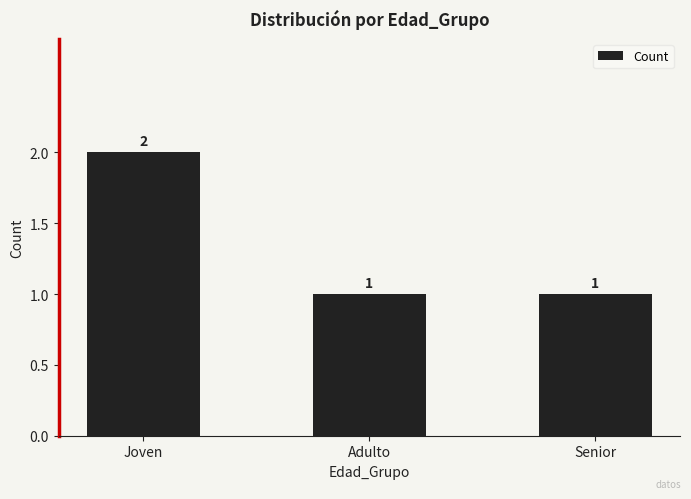

Reading right to left, extract all data points from this chart.

1	1	2